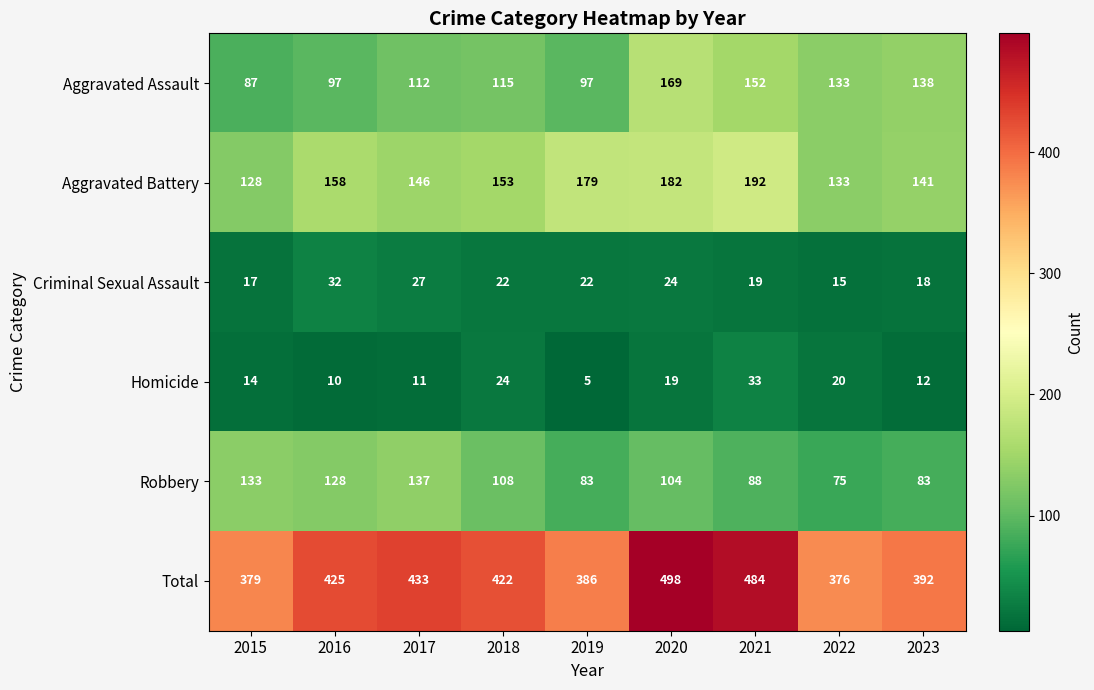

Which series has the largest total across all categories?

Total